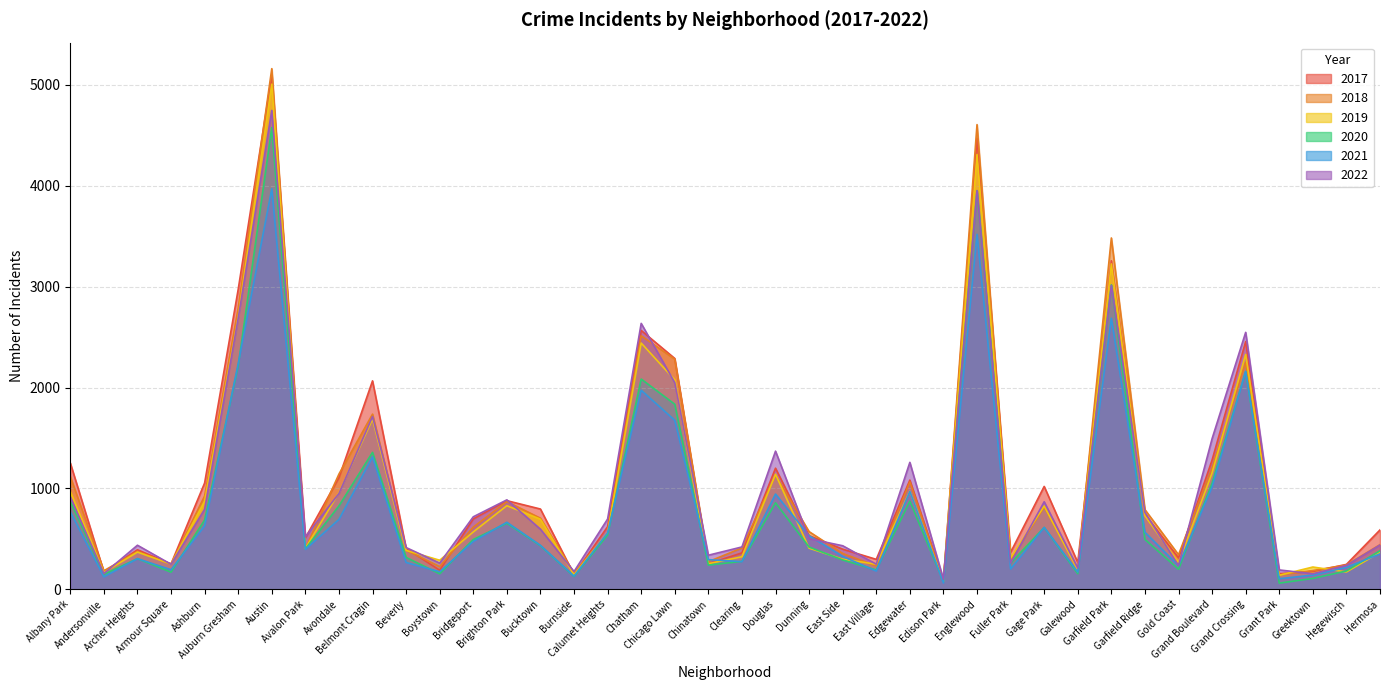

True or false: 2020 and 2022 cross at least once.

True